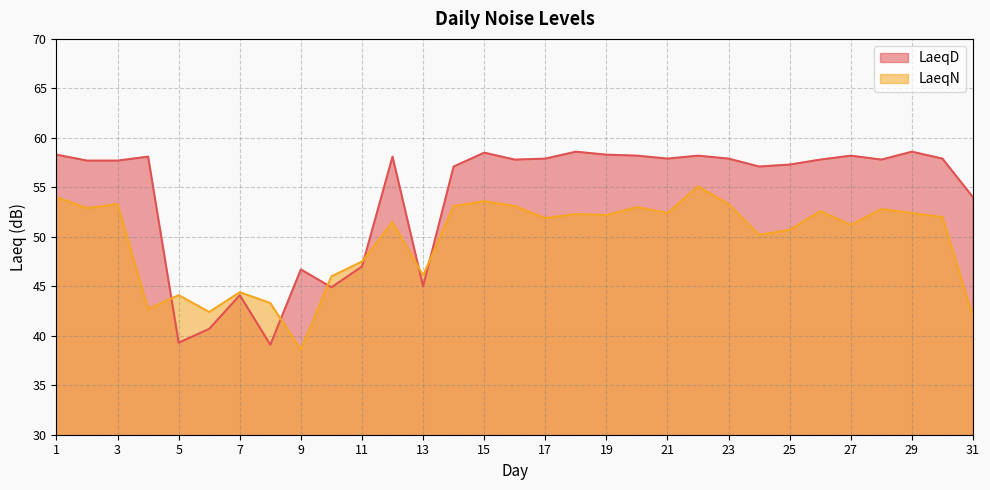

Rank the categories by LaeqN value from highest to lowest.

22, 1, 15, 3, 23, 14, 16, 20, 2, 28, 26, 21, 29, 18, 19, 30, 17, 12, 27, 25, 24, 11, 13, 10, 7, 5, 8, 4, 6, 31, 9